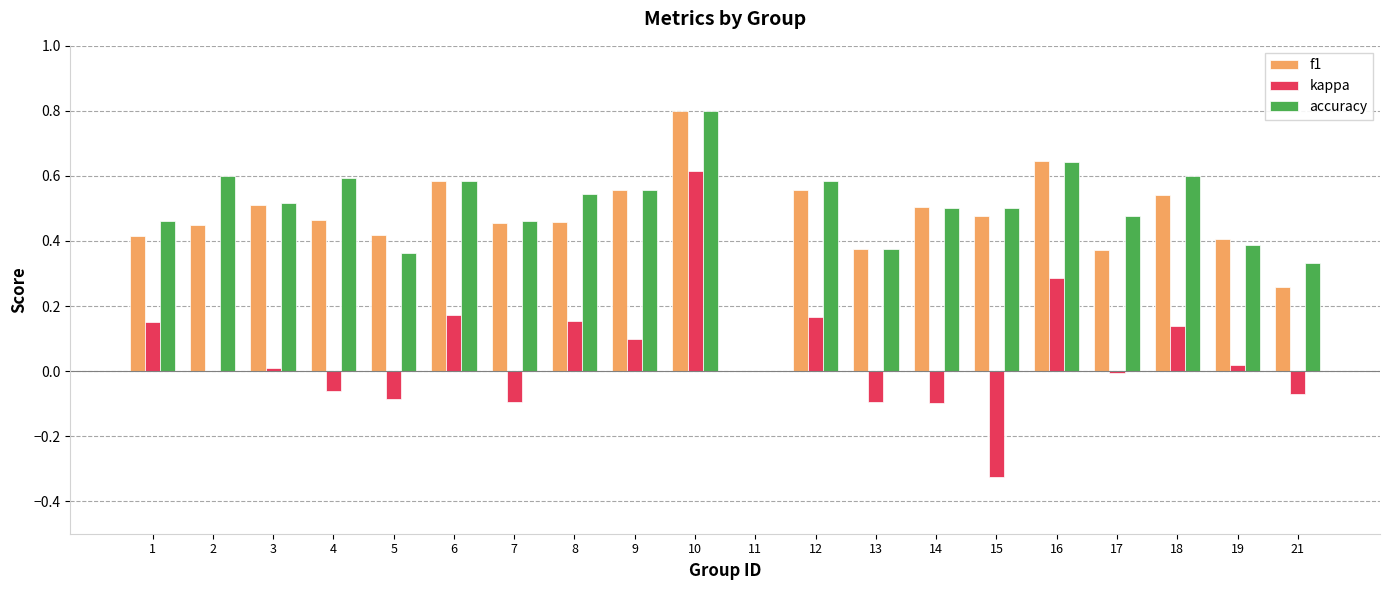

The value of kappa at 3 is 0.0. True or false?

True